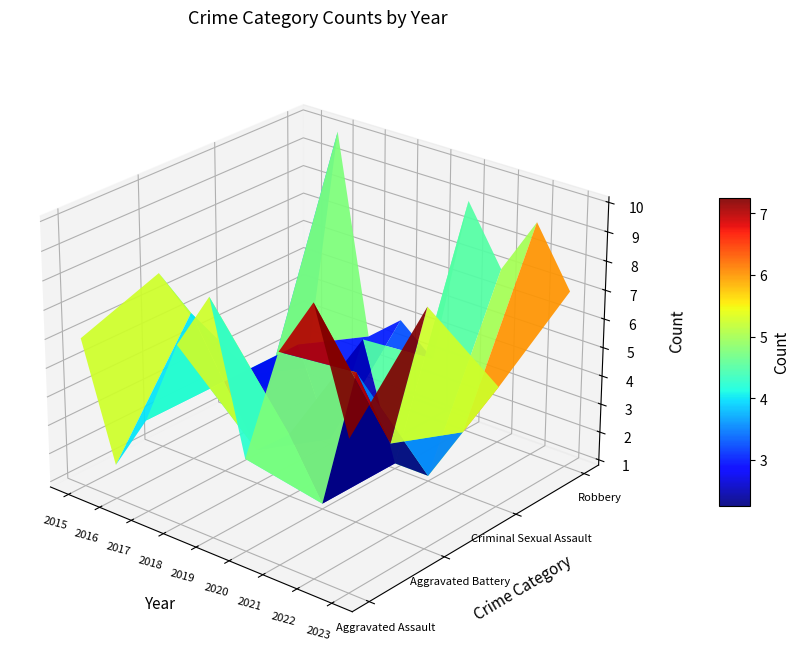

Reading left to right, extract all data points from this chart.

Aggravated Assault: 6	2	4	7	9	4	8	10	6
Aggravated Battery: 7	6	4	2	3	1	6	4	9
Criminal Sexual Assault: 2	2	4	1	5	1	1	3	5
Robbery: 1	10	3	4	3	9	7	9	7